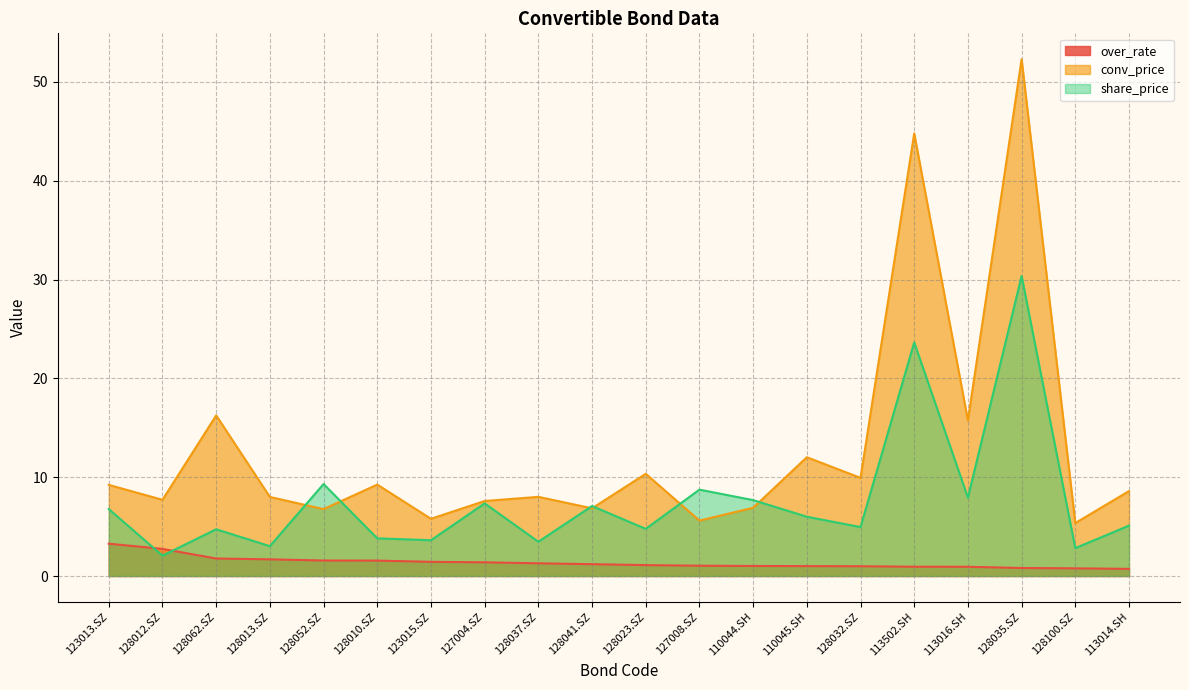

Is the value of share_price at 128037.SZ greater than the value of conv_price at 127004.SZ?

No